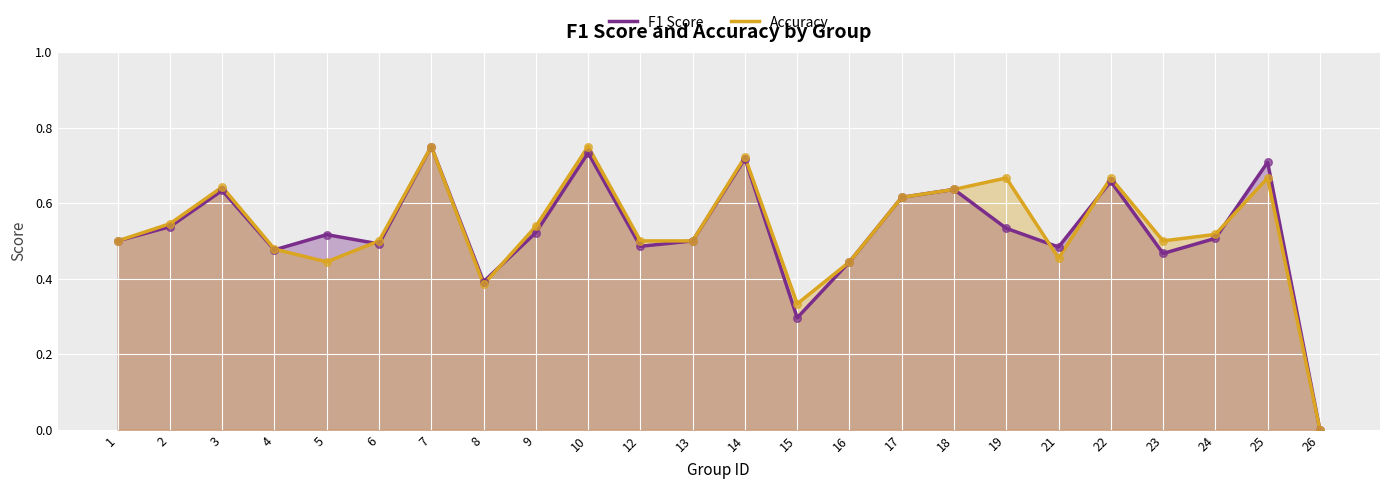

Is the value of Accuracy at 5 greater than the value of F1 Score at 6?

No